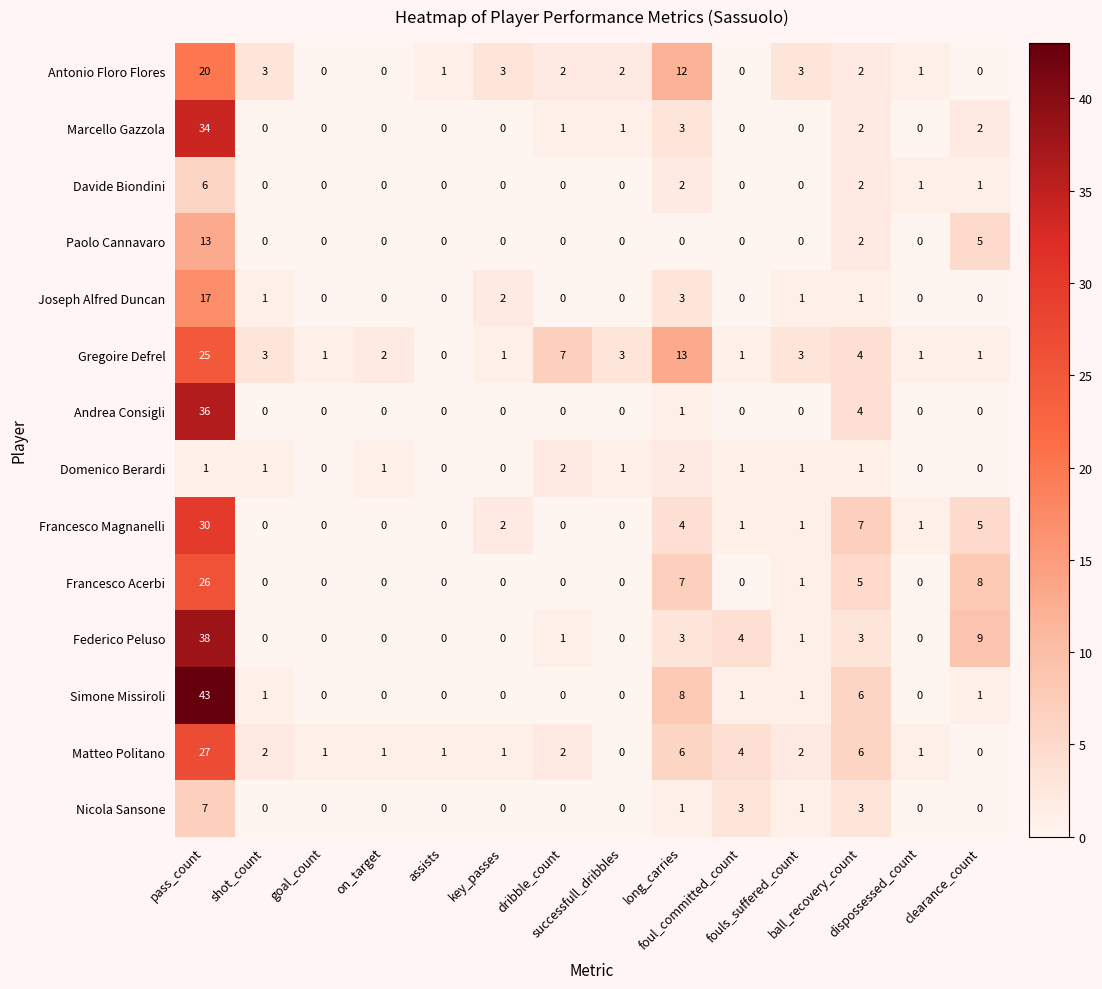

At which category is the sum across all series the highest?

pass_count